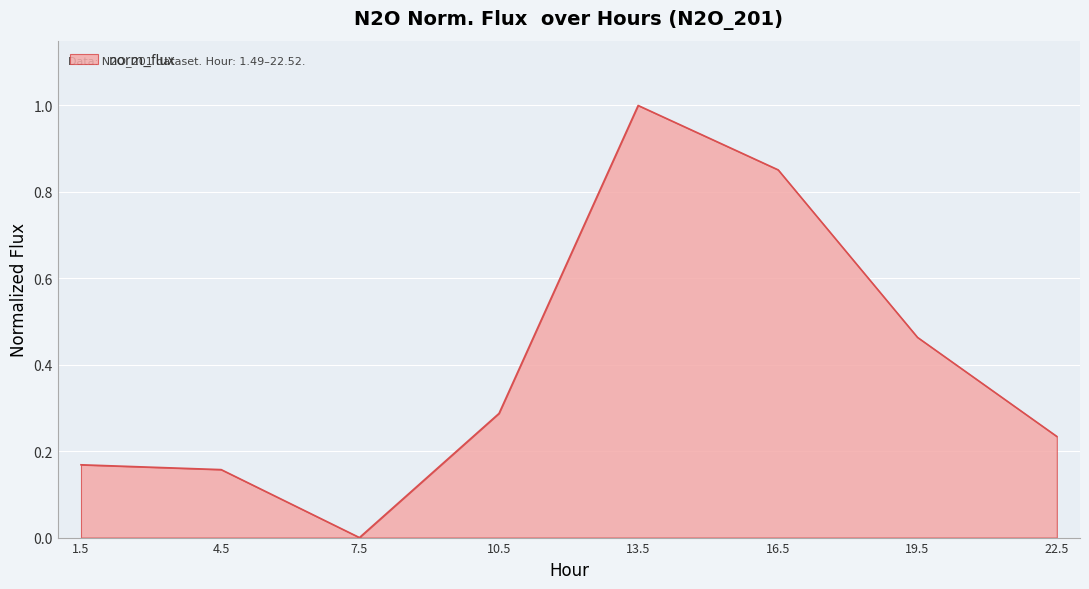

At which category does the data reach its first local peak?

13.5